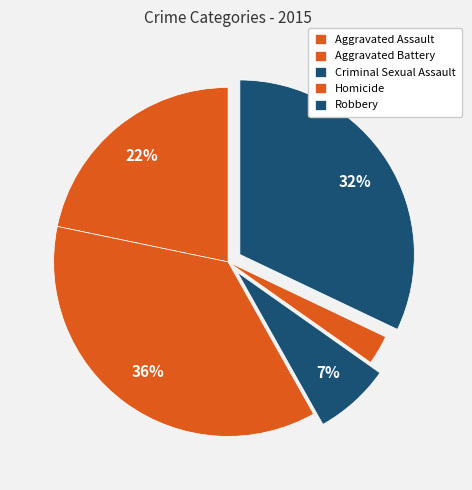

How many segments does this pie chart have?

5